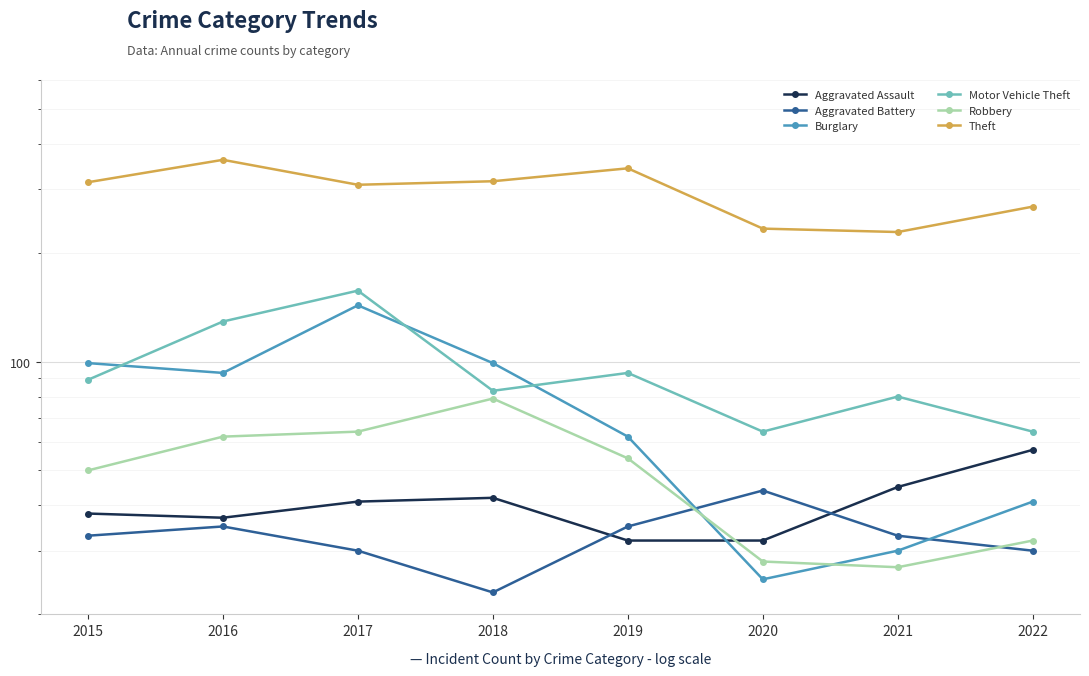

Which label corresponds to the smallest value in the chart?

2018